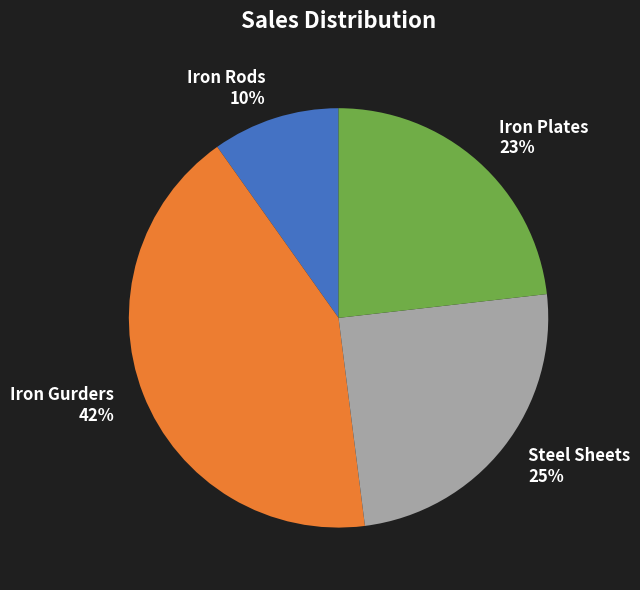

What is the ratio of the value at Iron Rods to the value at Steel Sheets?

0.4